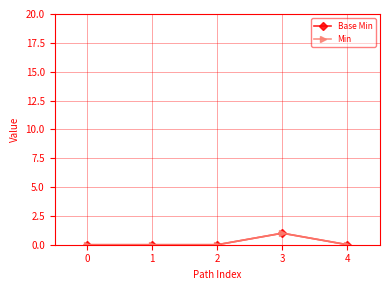

Does the chart have visible grid lines?

Yes